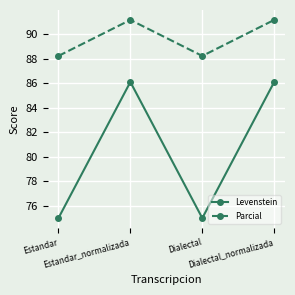

True or false: Parcial has a value of 91.2 at Estandar_normalizada.

True